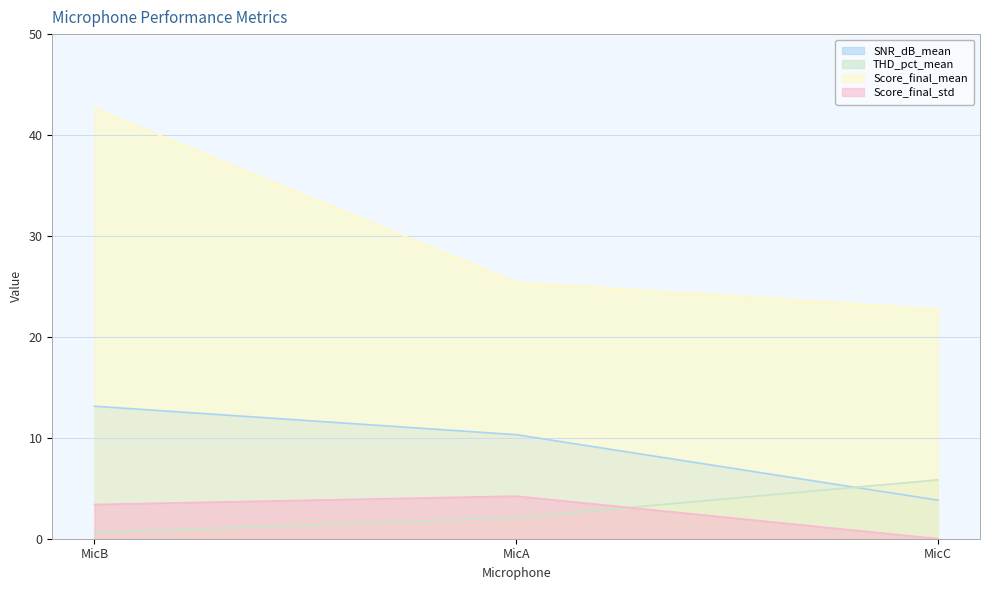

What is the difference between the highest and lowest values at MicB?

42.0